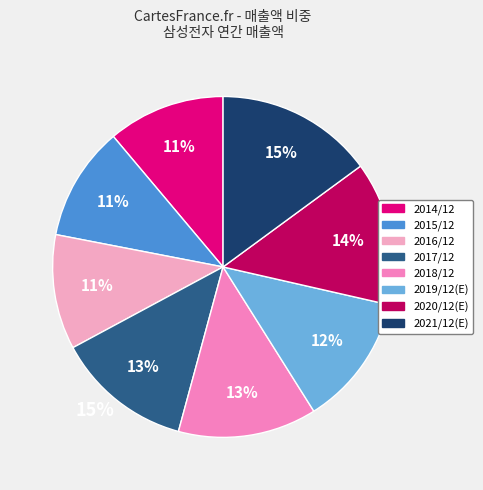

How many segments does this pie chart have?

8